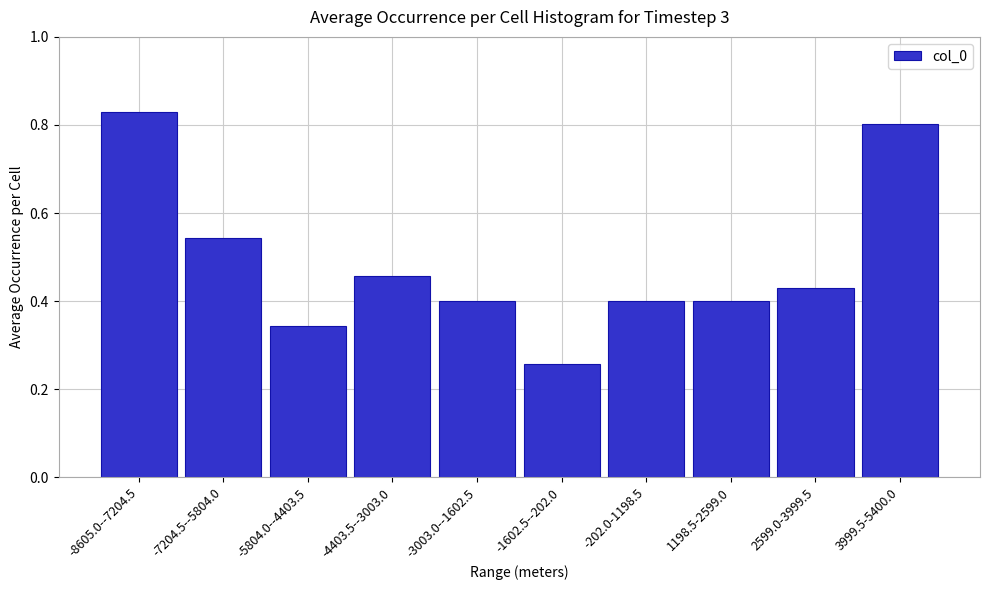

How many values are between 0 and 1?

10